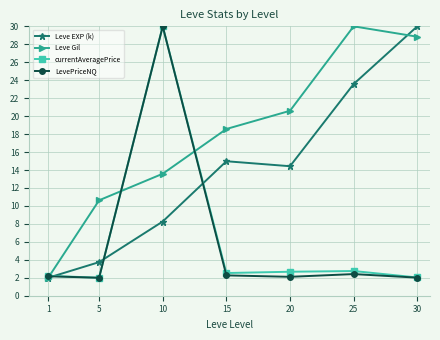

The Leve Gil series shows 3.1 at 1. True or false?

False